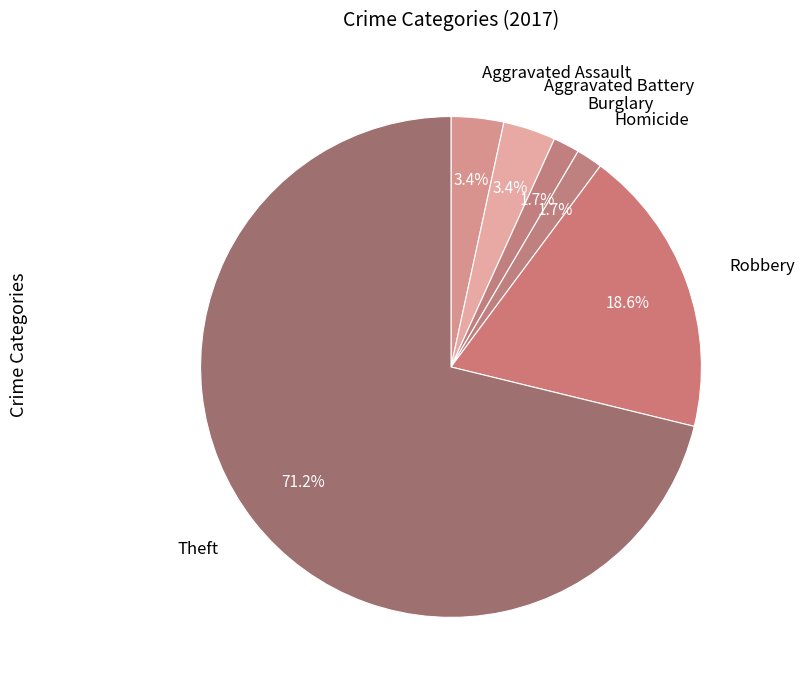

Between Theft and Aggravated Assault, which is larger?

Theft